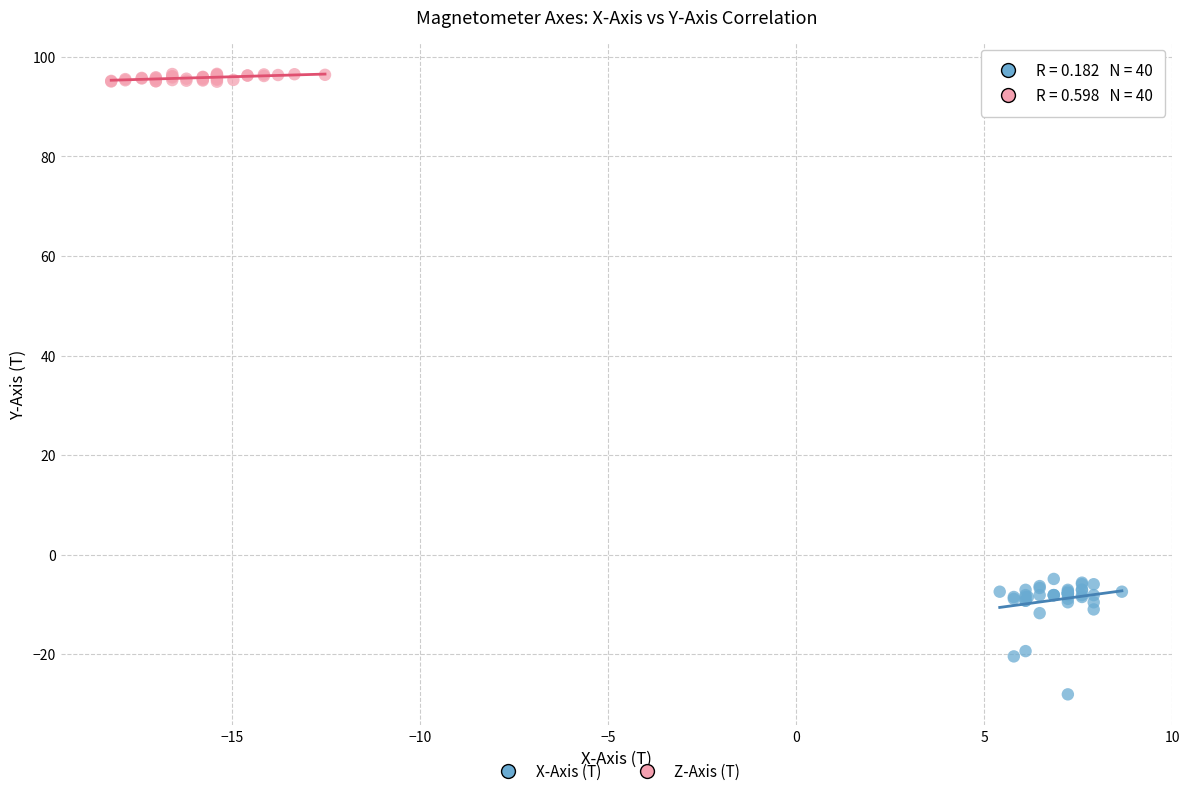

Which series contains the lowest Y value?

X-Axis (T)